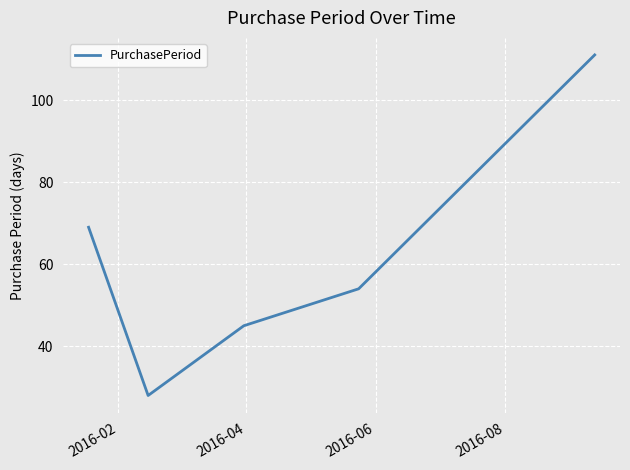

What is the sum of all values?

307